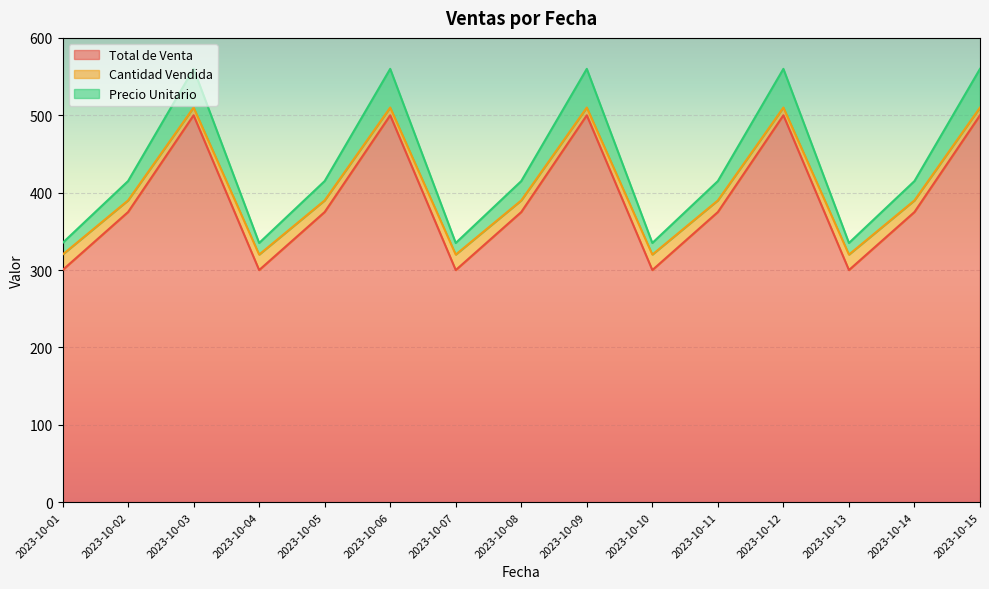

What is the highest value of the Total de Venta series?

500